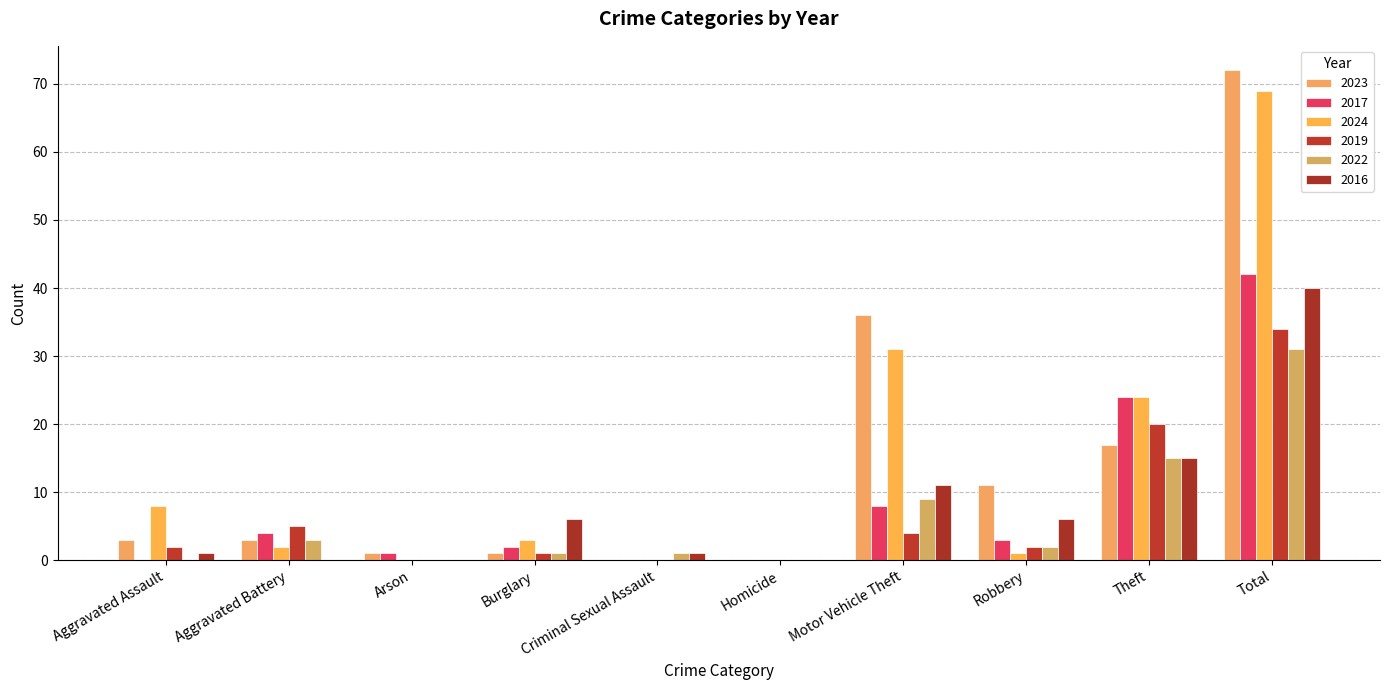

Count the number of data series in this chart.

6